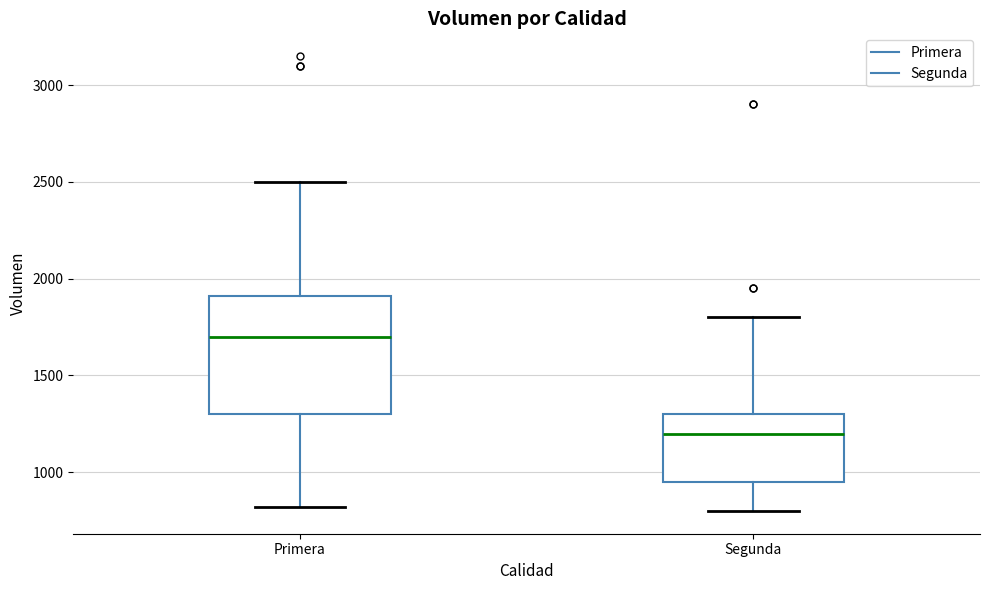

Reading left to right, transcribe this box plot: for each box, give where its median line is, the range the box spans, and where its two whiskers end, as read against the y-axis. The values are not printed on the chart, so give them approximately, as read against the axis.

Primera: median 1700, box 1300 to 1900, whiskers 800 to 2500
Segunda: median 1200, box 950 to 1300, whiskers 800 to 1800